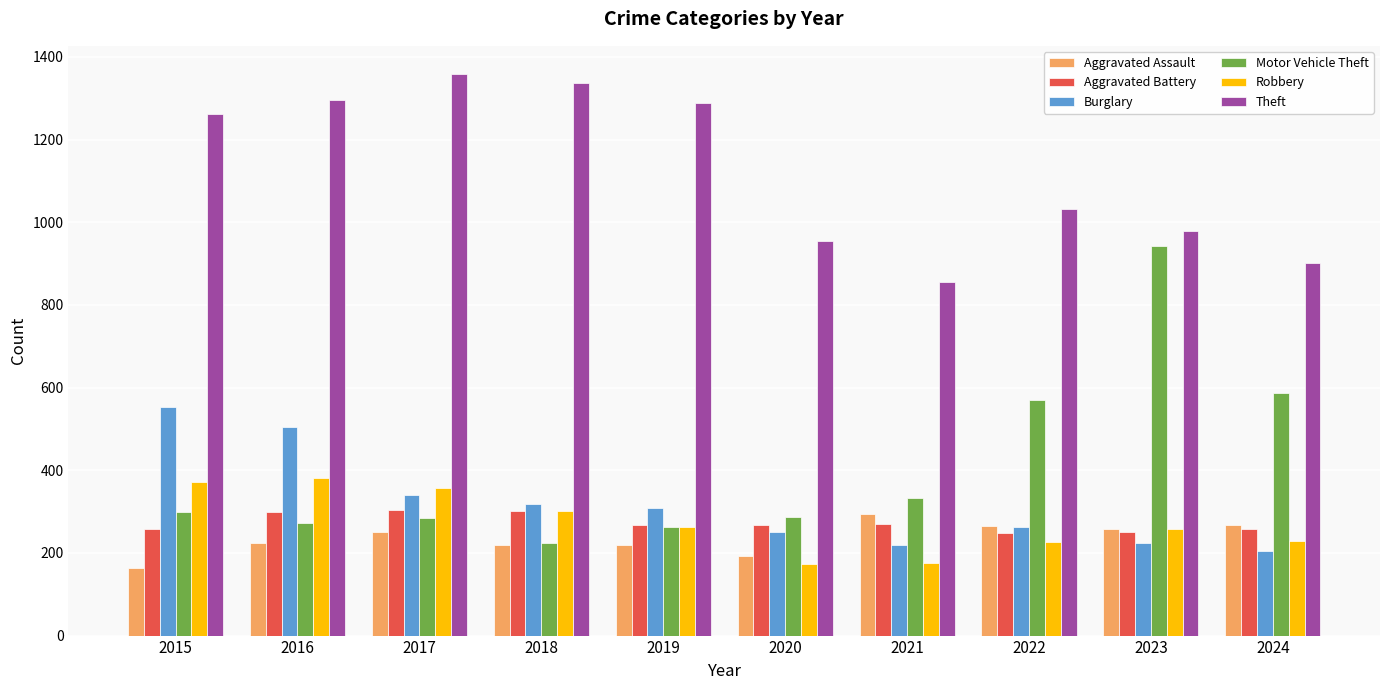

What value does the Burglary series have at 2022, to the nearest 50?

250